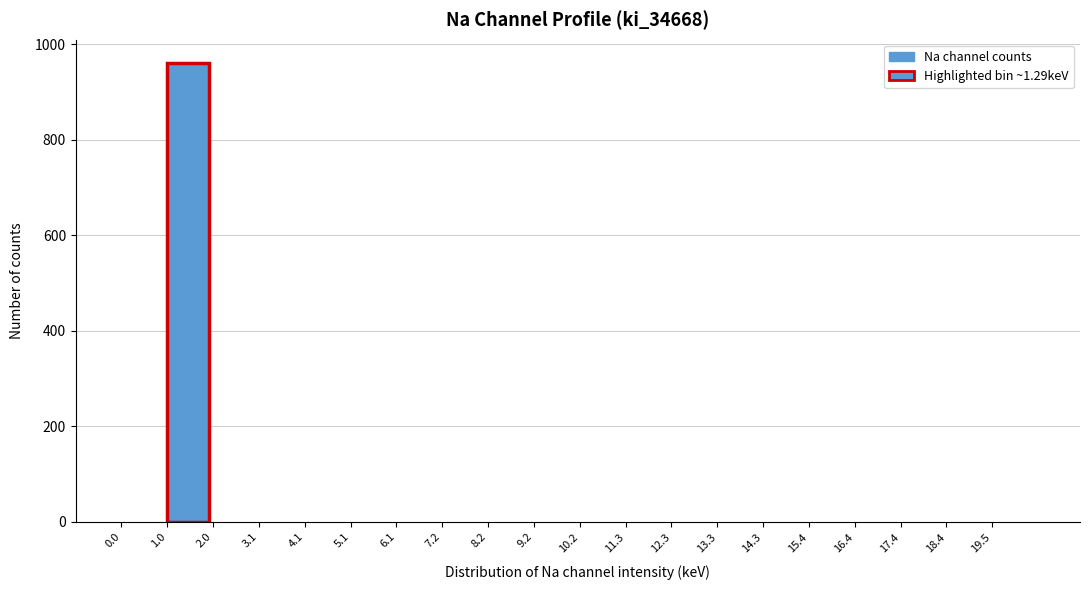

Reading left to right, extract all data points from this chart.

0.0=0	1.0=961	2.0=0	3.1=0	4.1=0	5.1=0	6.1=0	7.2=0	8.2=0	9.2=0	10.2=0	11.3=0	12.3=0	13.3=0	14.3=0	15.4=0	16.4=0	17.4=0	18.4=0	19.5=0